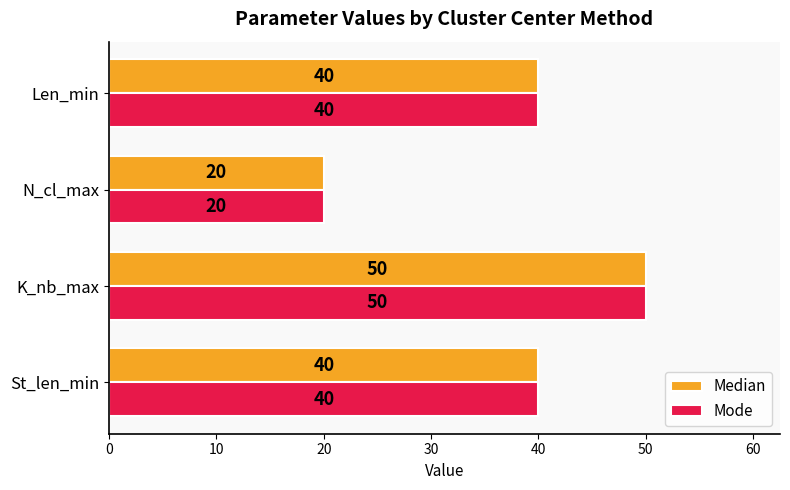

How many Mode values are between 40 and 50?

3